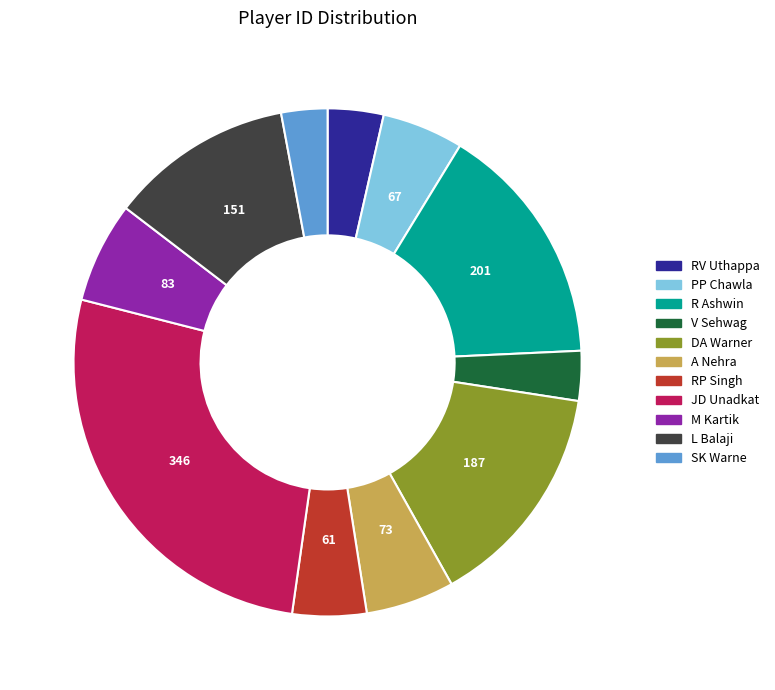

Is the sum of JD Unadkat and L Balaji greater than half?

No